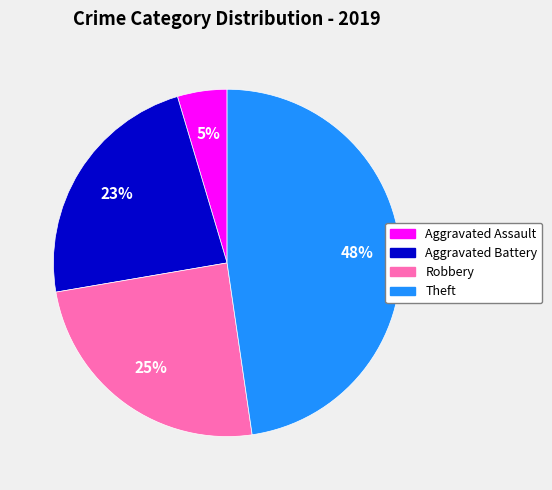

Combined, do Aggravated Assault and Aggravated Battery account for over 50%?

No